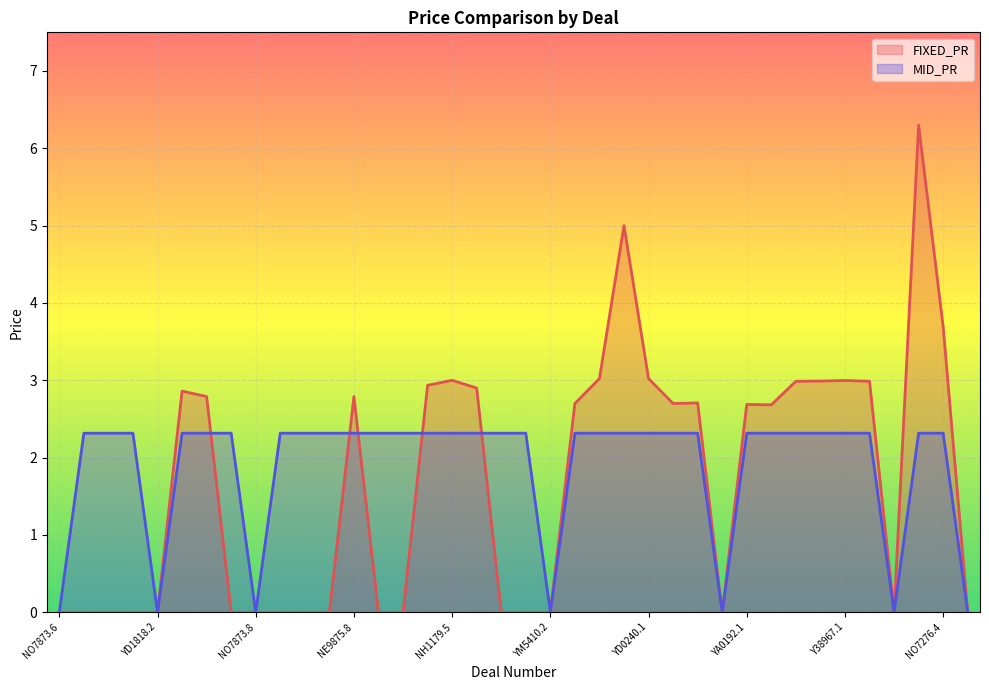

What is the difference between the highest and lowest values at NE9875.8?

0.5